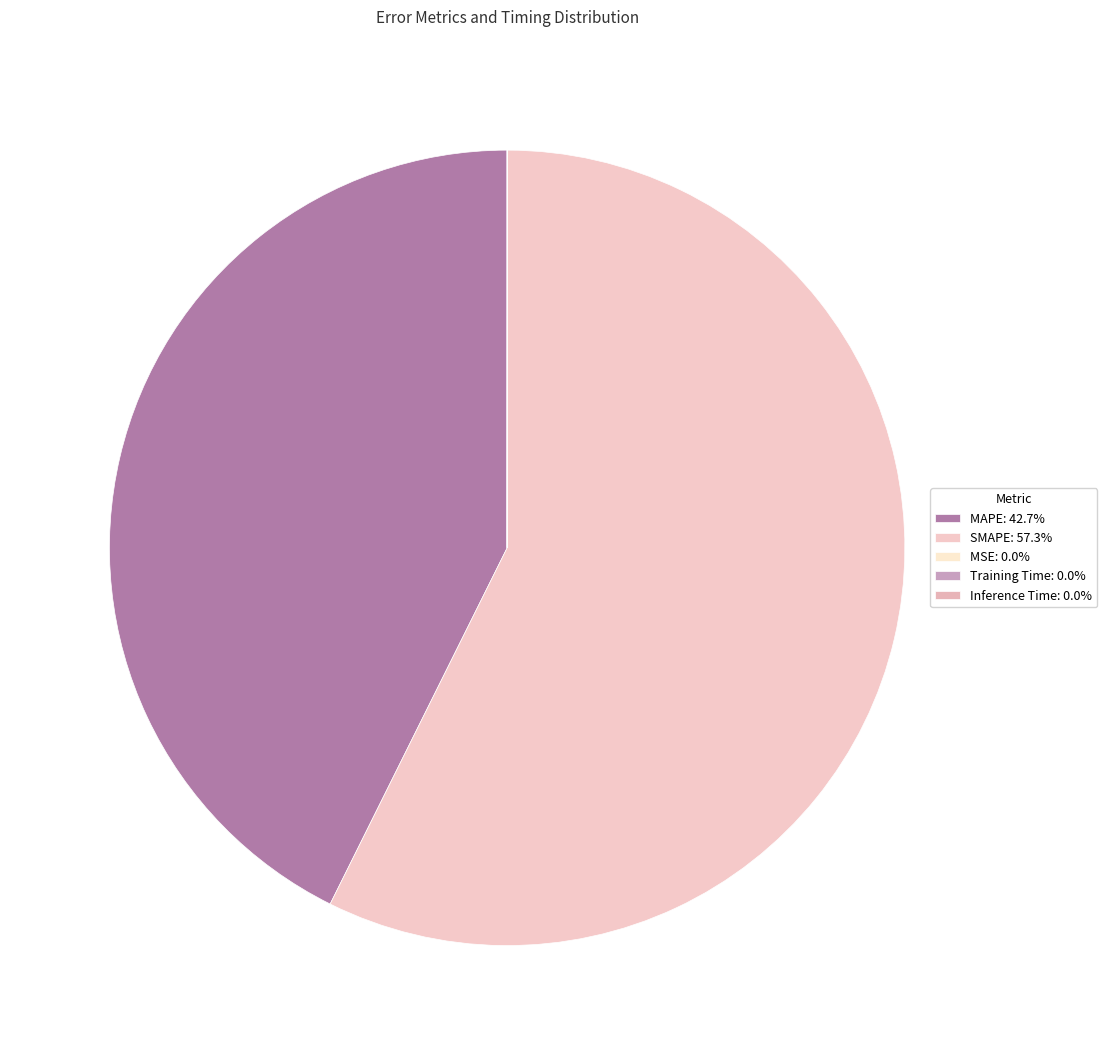

What portion of the pie excludes SMAPE?

42.7%